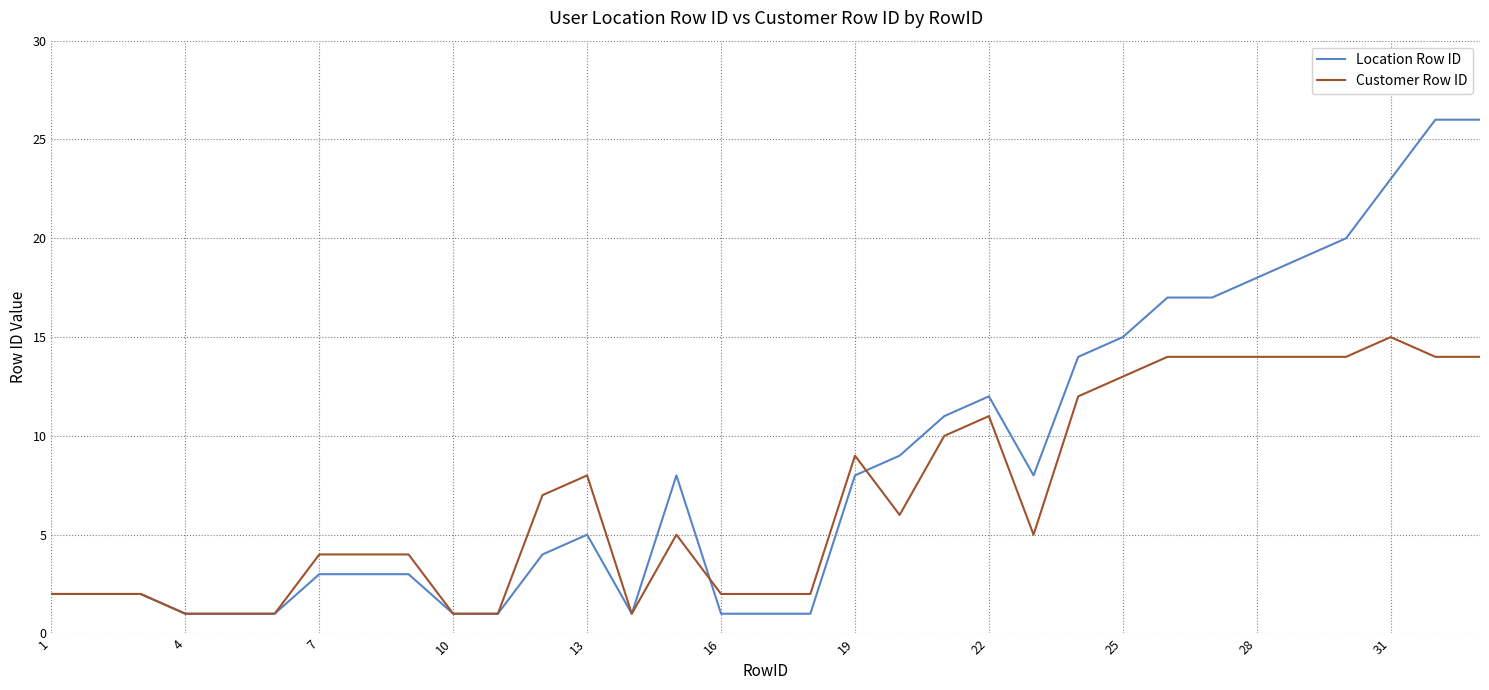

What are all the series names shown in the legend?

Location Row ID, Customer Row ID